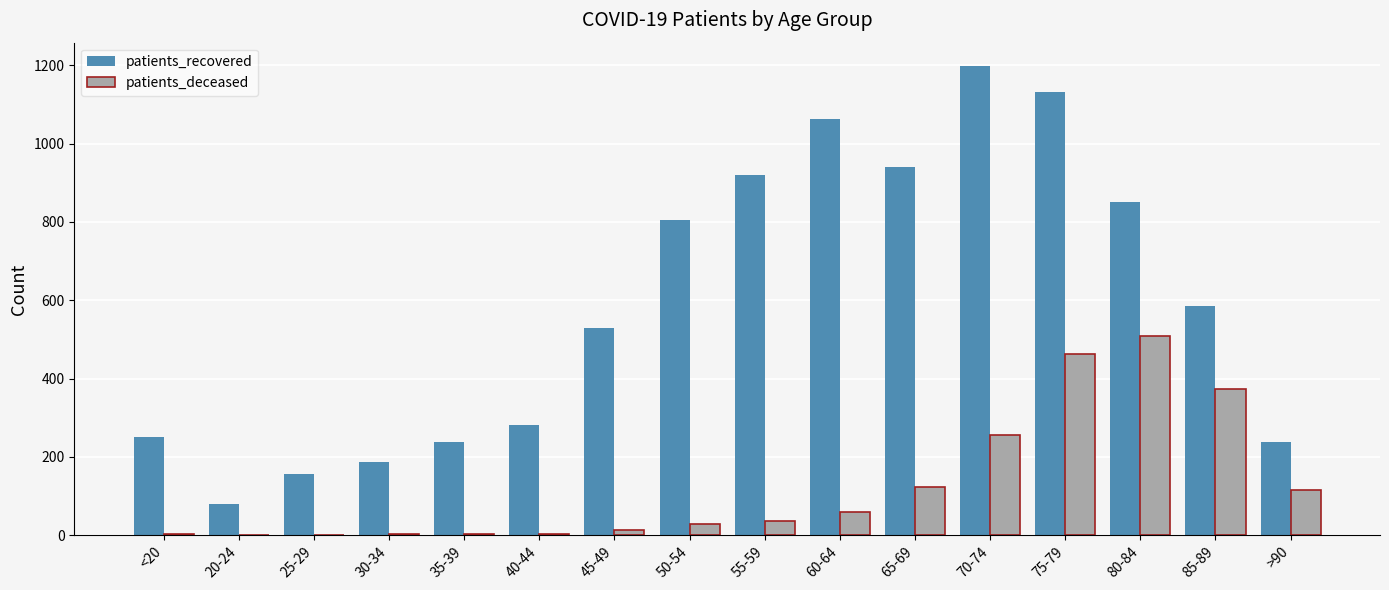

Which series has the largest total across all categories?

patients_recovered